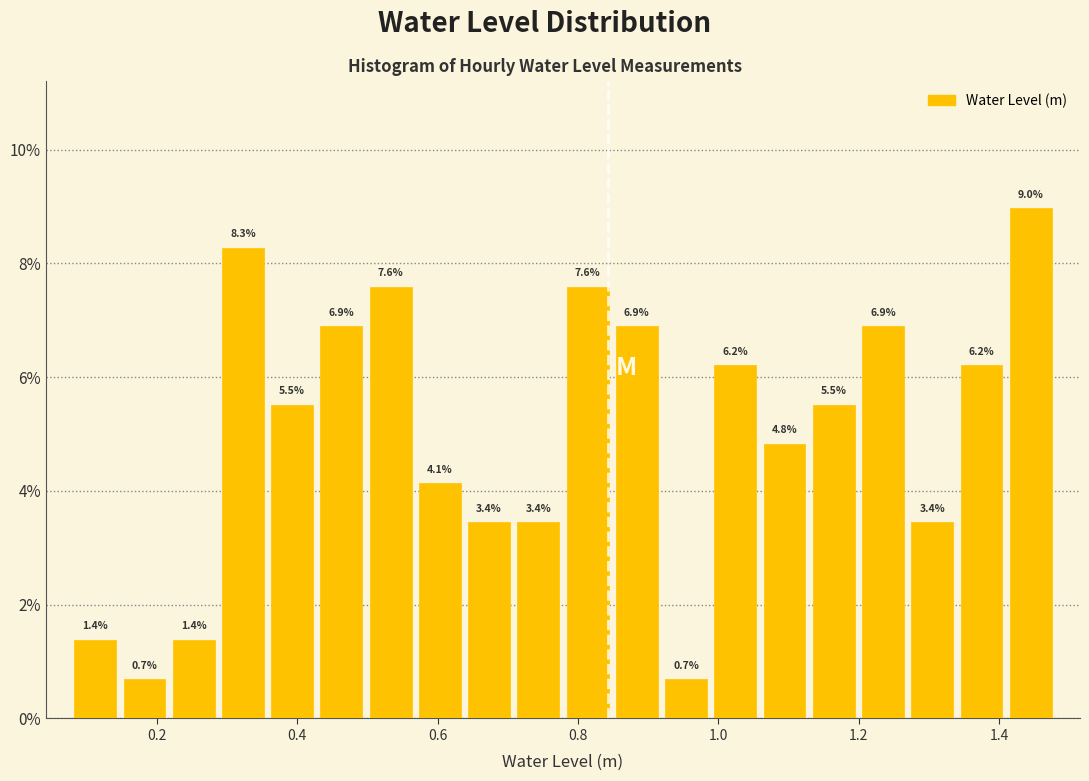

Read against the x-axis, roughly where is the centre of the tallest bar?

1.44